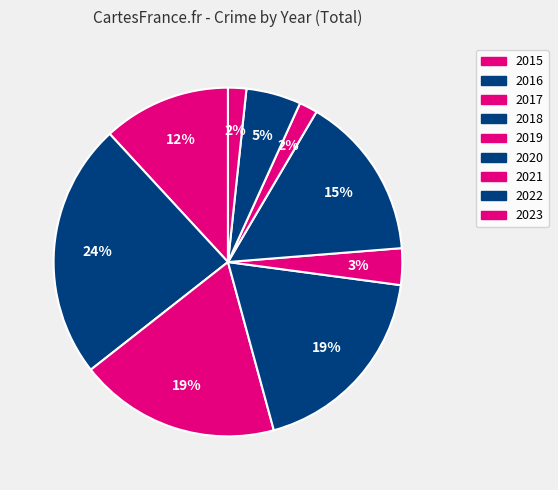

To the nearest percent, what is the average slice percentage?

11%